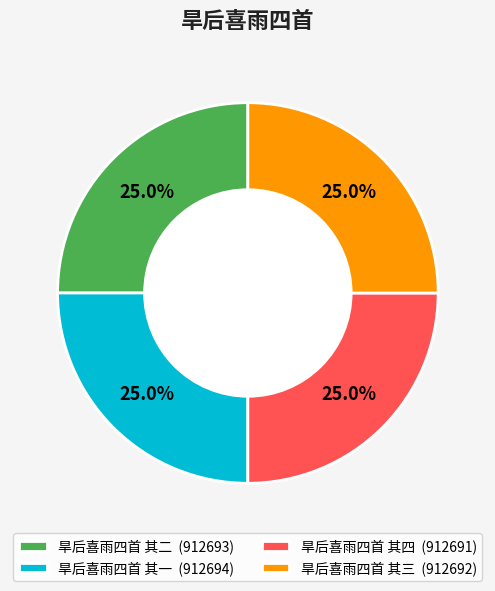

True or false: 旱后喜雨四首 其四 accounts for 18% of the total.

False